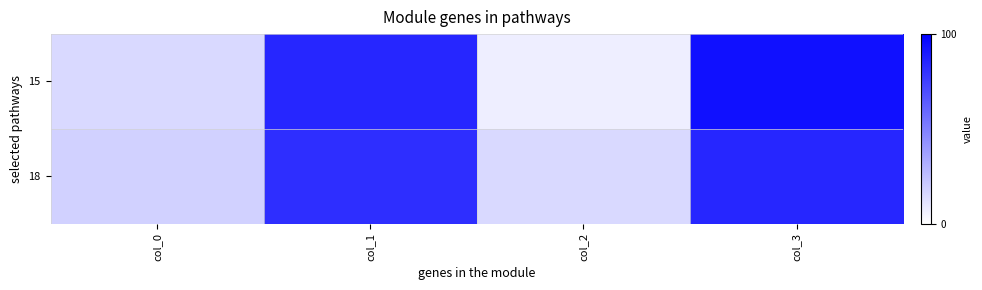

Between col_3 and col_0, which is larger?

col_3